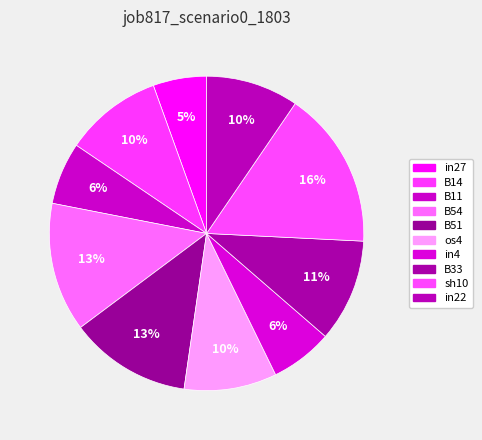

What is the change in value from B14 to B54?

+0.1